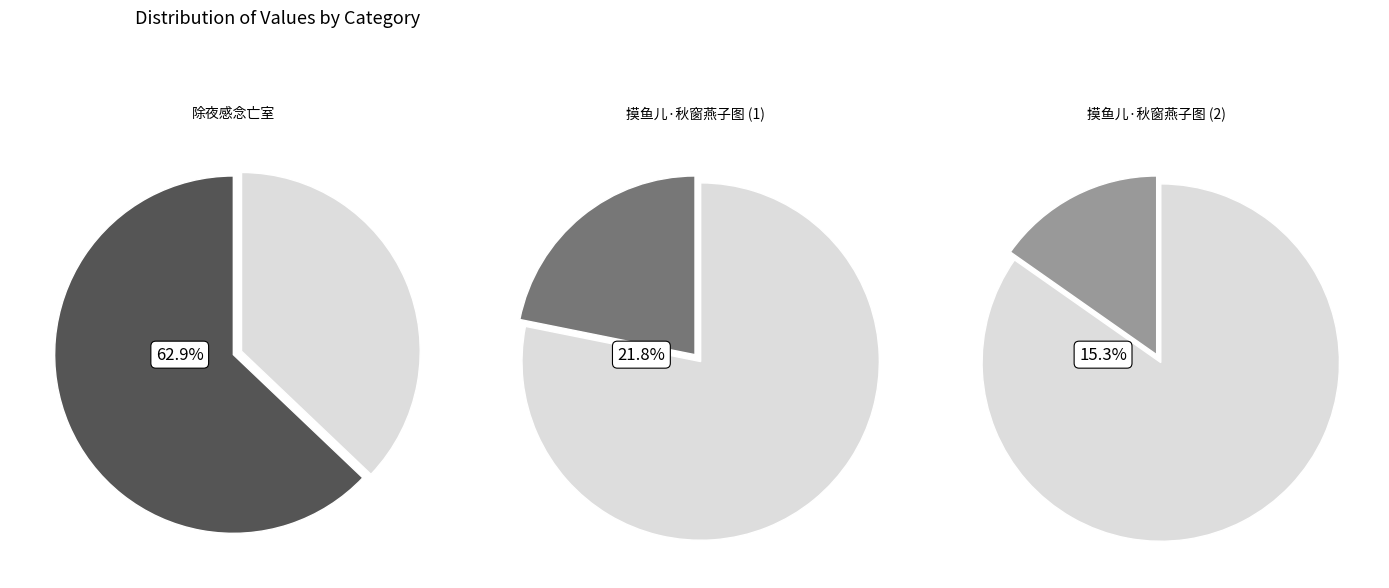

To the nearest percent, what percentage of the pie is 摸鱼儿·姜门社兄出示秋窗燕子图，感念亡子作也。倚此奉题?

15%